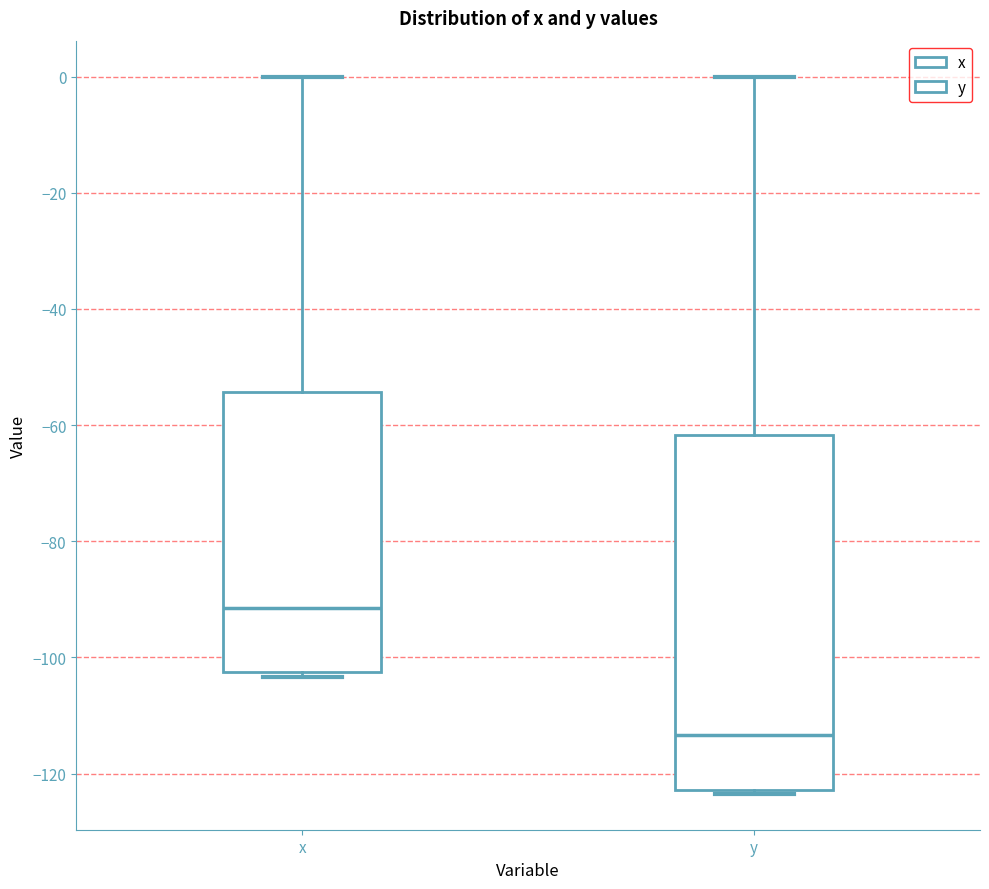

Reading left to right, transcribe this box plot: for each box, give where its median line is, the range the box spans, and where its two whiskers end, as read against the y-axis. The values are not printed on the chart, so give them approximately, as read against the axis.

x: median -92, box -102 to -54, whiskers -104 to 0
y: median -114, box -122 to -62, whiskers -124 to 0